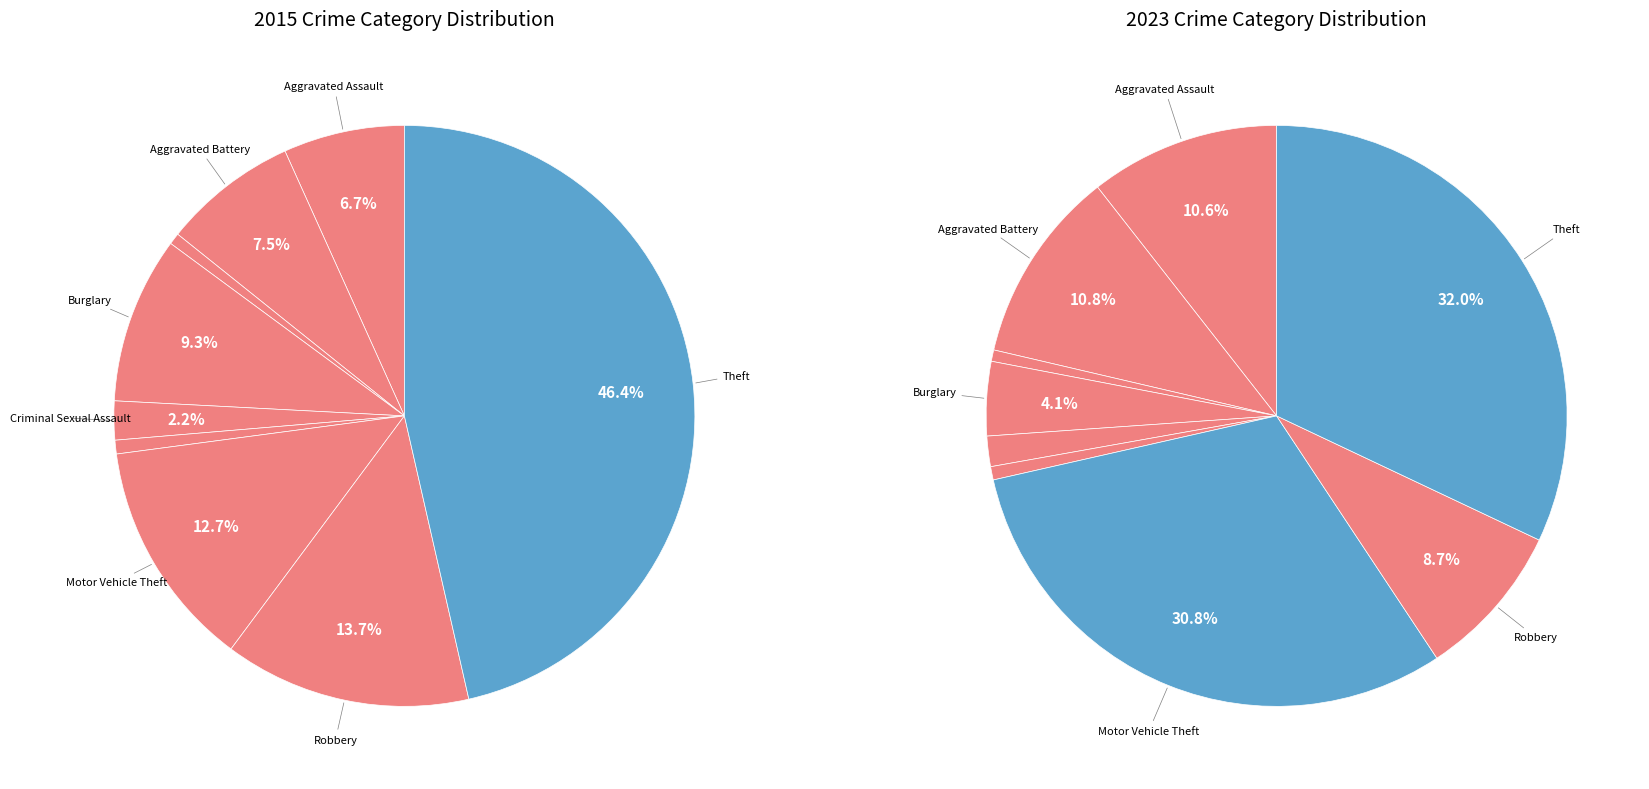

Count the number of slices in the pie.

9